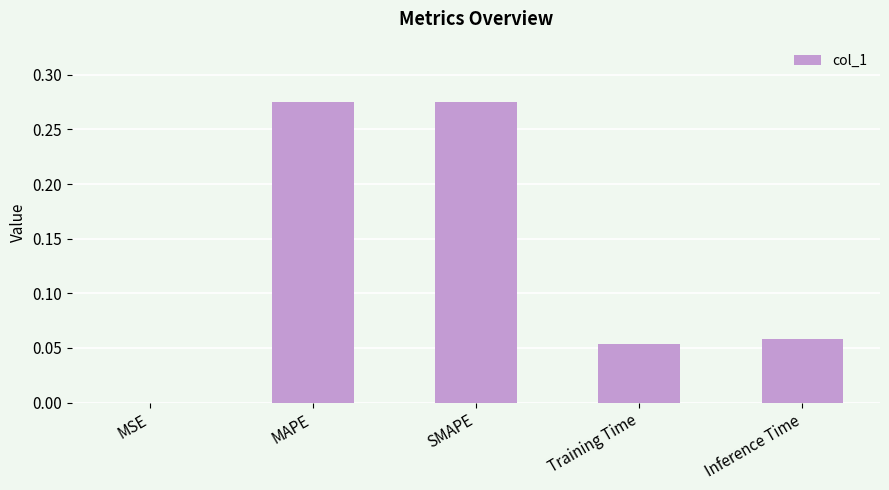

The value at SMAPE is 0.4. True or false?

False